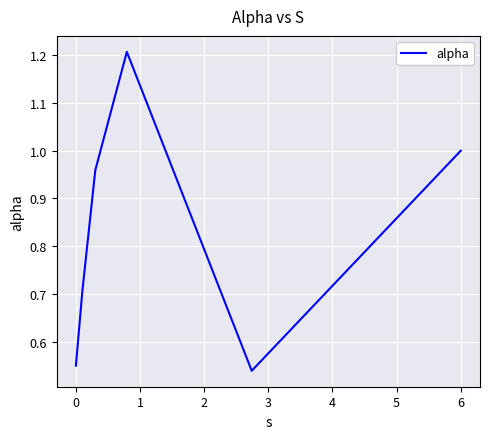

What is the difference between the maximum and minimum values?

0.7